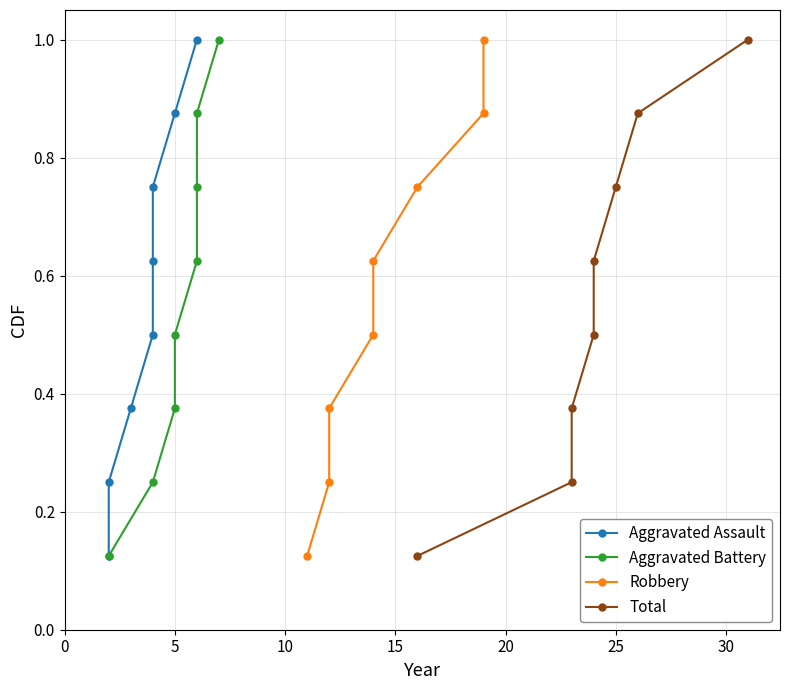

What is the highest value of the Aggravated Assault series?

1.0